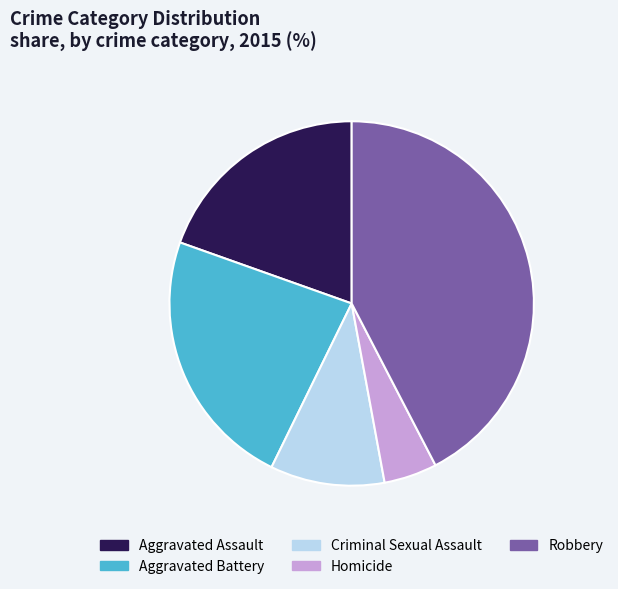

Is it true that Homicide is 5% of the pie?

True